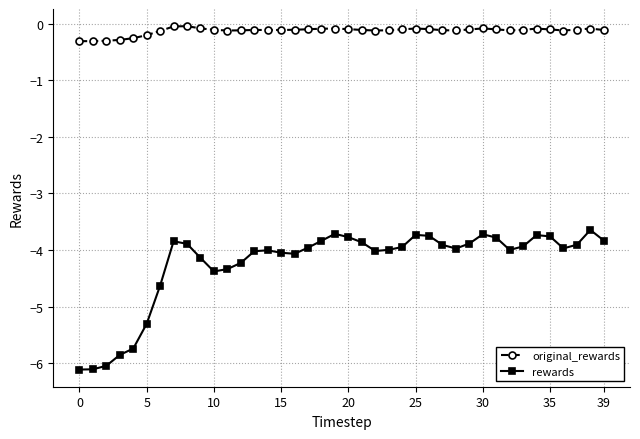

List the series in order of their peak value, highest first.

original_rewards, rewards